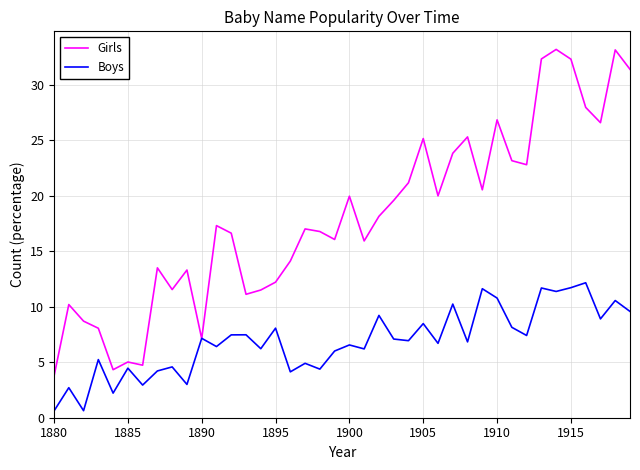

Which series has the largest range (max minus min)?

Girls